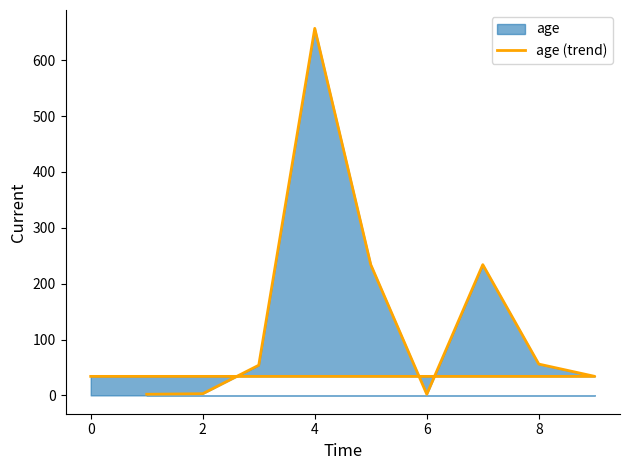

Does the chart have visible grid lines?

No